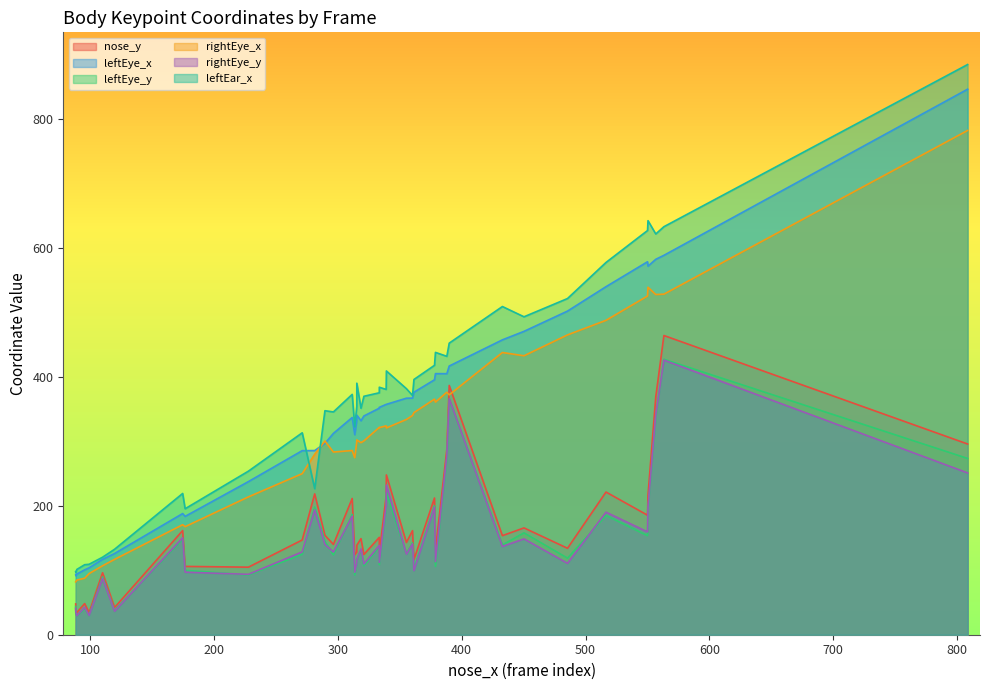

How many interior local valleys does the leftEye_x series have?

13